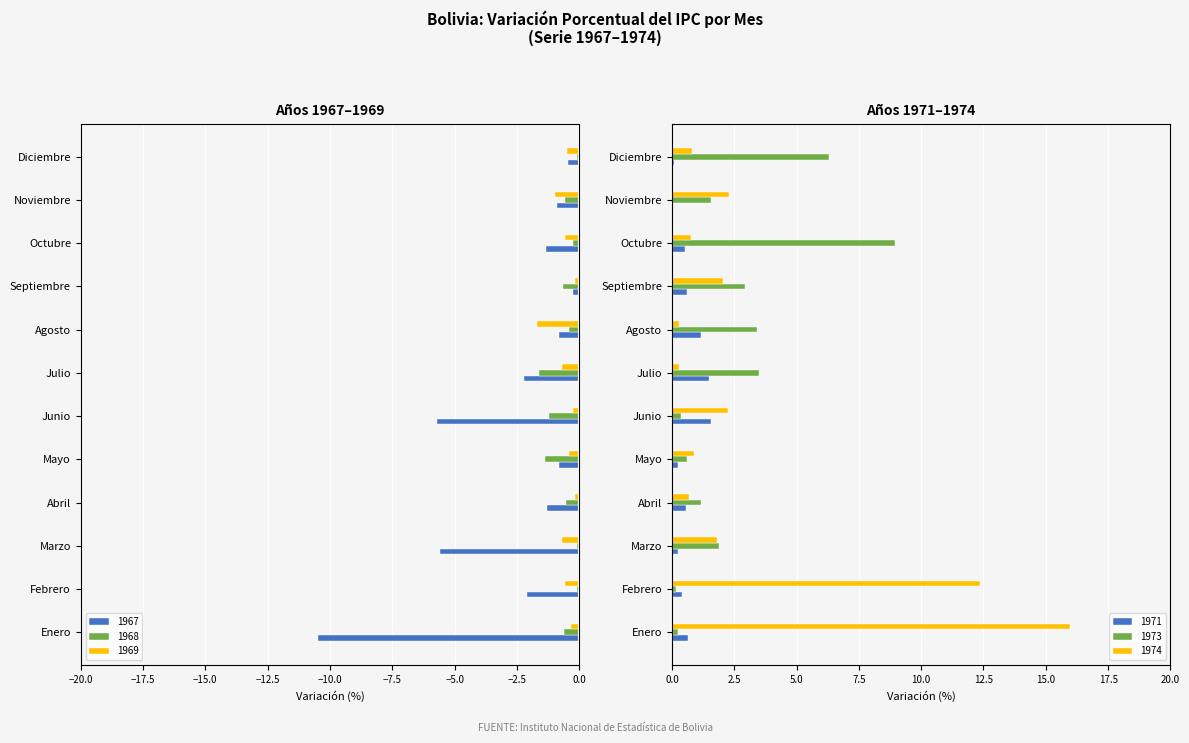

The 1973 series shows 0.2 at Febrero. True or false?

True